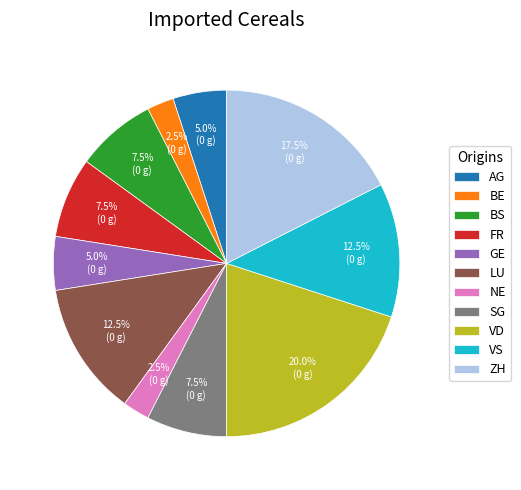

Which slice is the largest?

VD